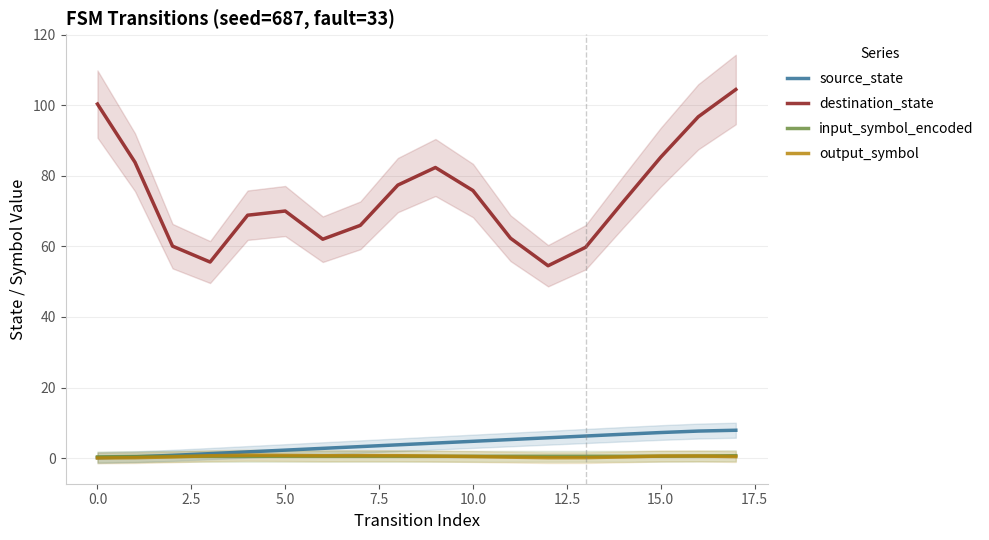

The destination_state series shows 75.8 at 10.0. True or false?

True